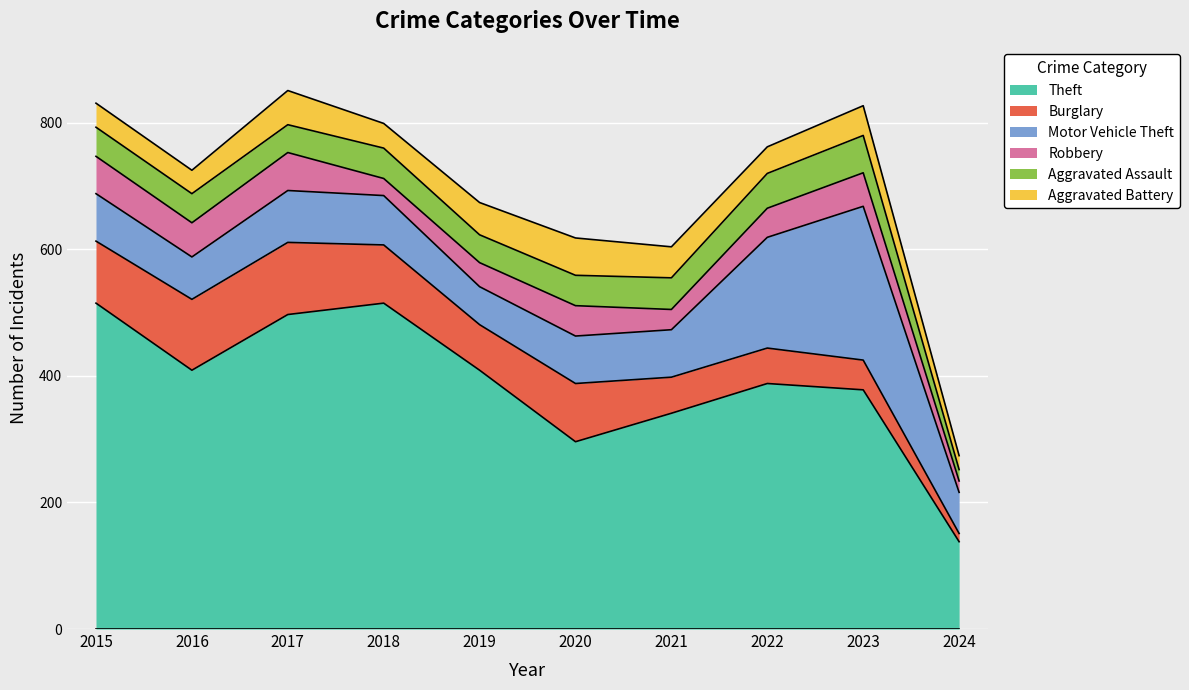

Which series ends up on top after the final intersection of Robbery and Burglary?

Robbery